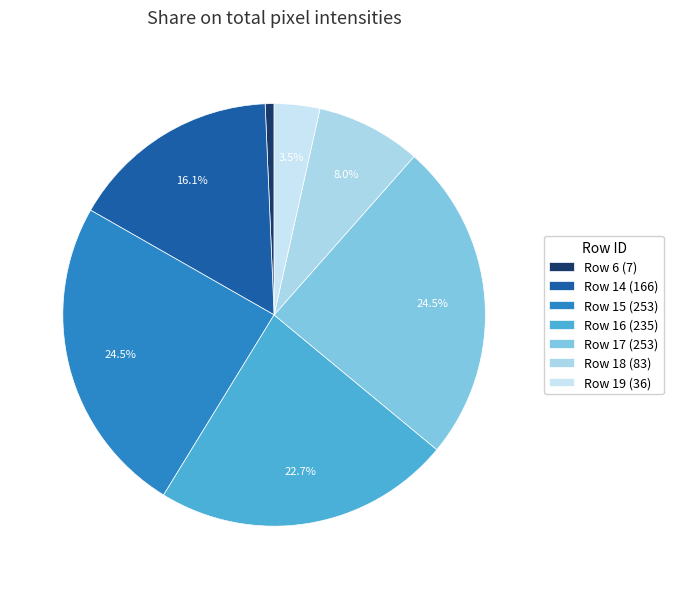

Count the number of slices in the pie.

7